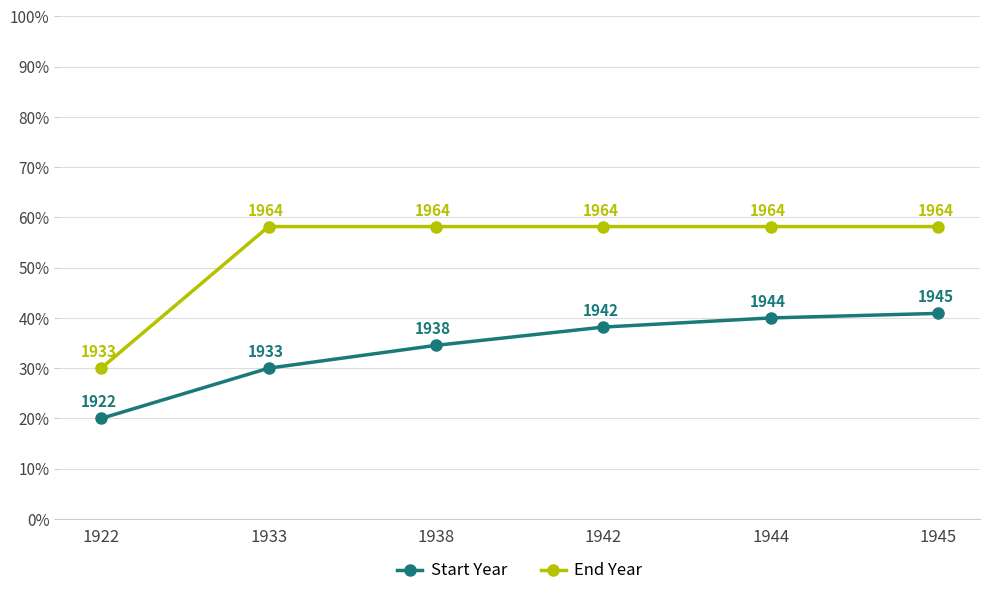

List the series in order of their peak value, lowest first.

Start Year, End Year